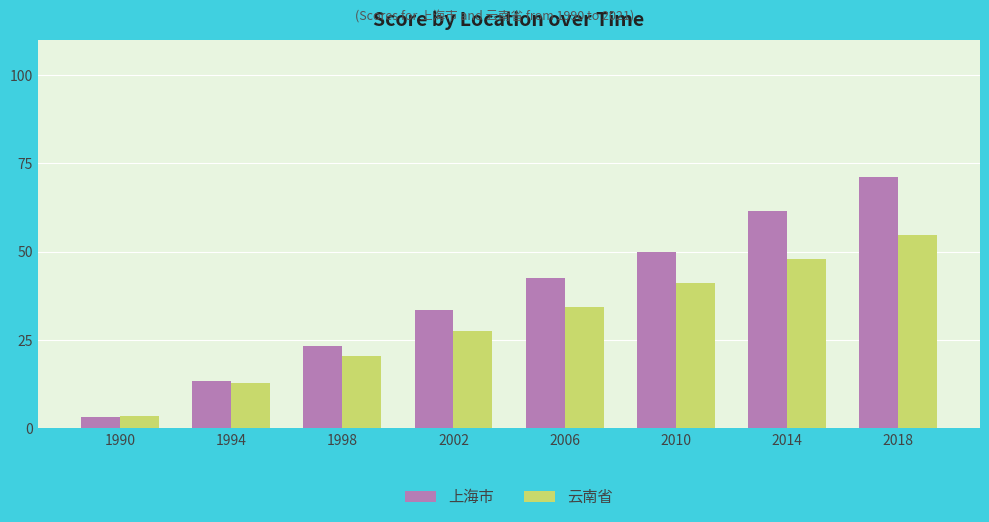

Which category has the lowest value across all series?

1990